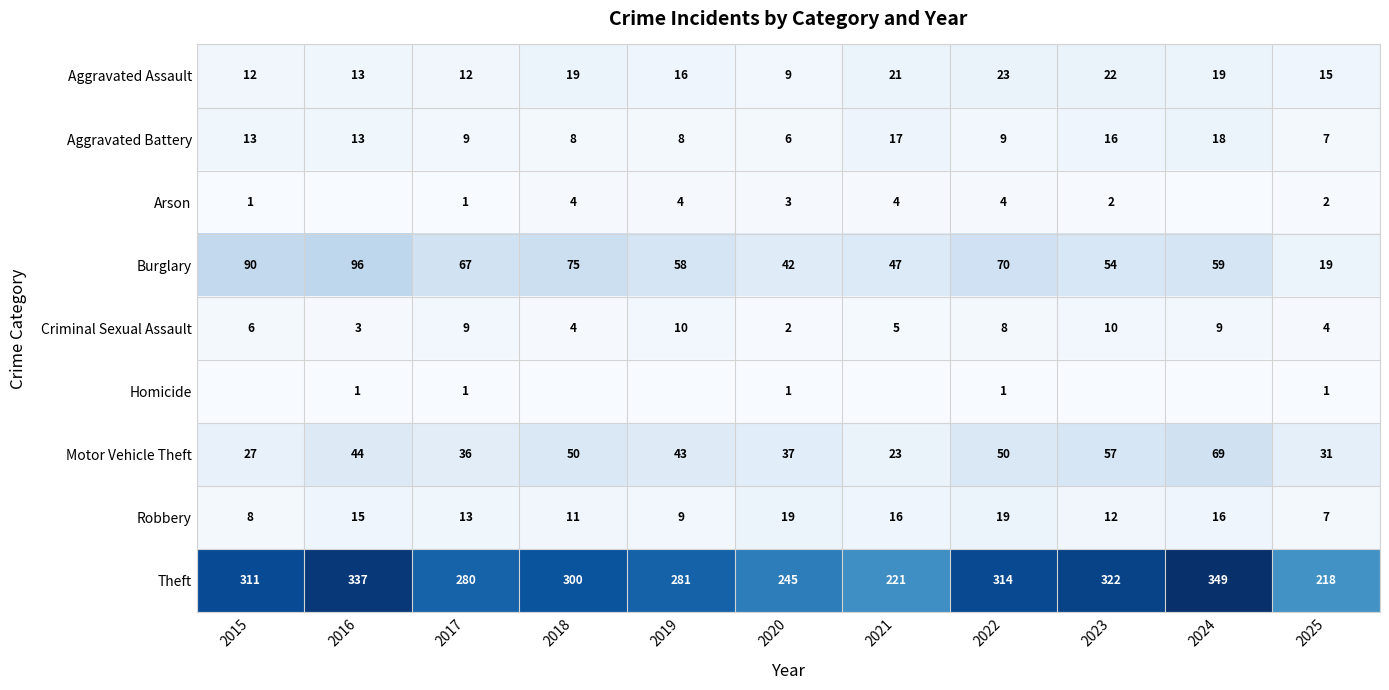

What is the total value across all series at 2017?

428